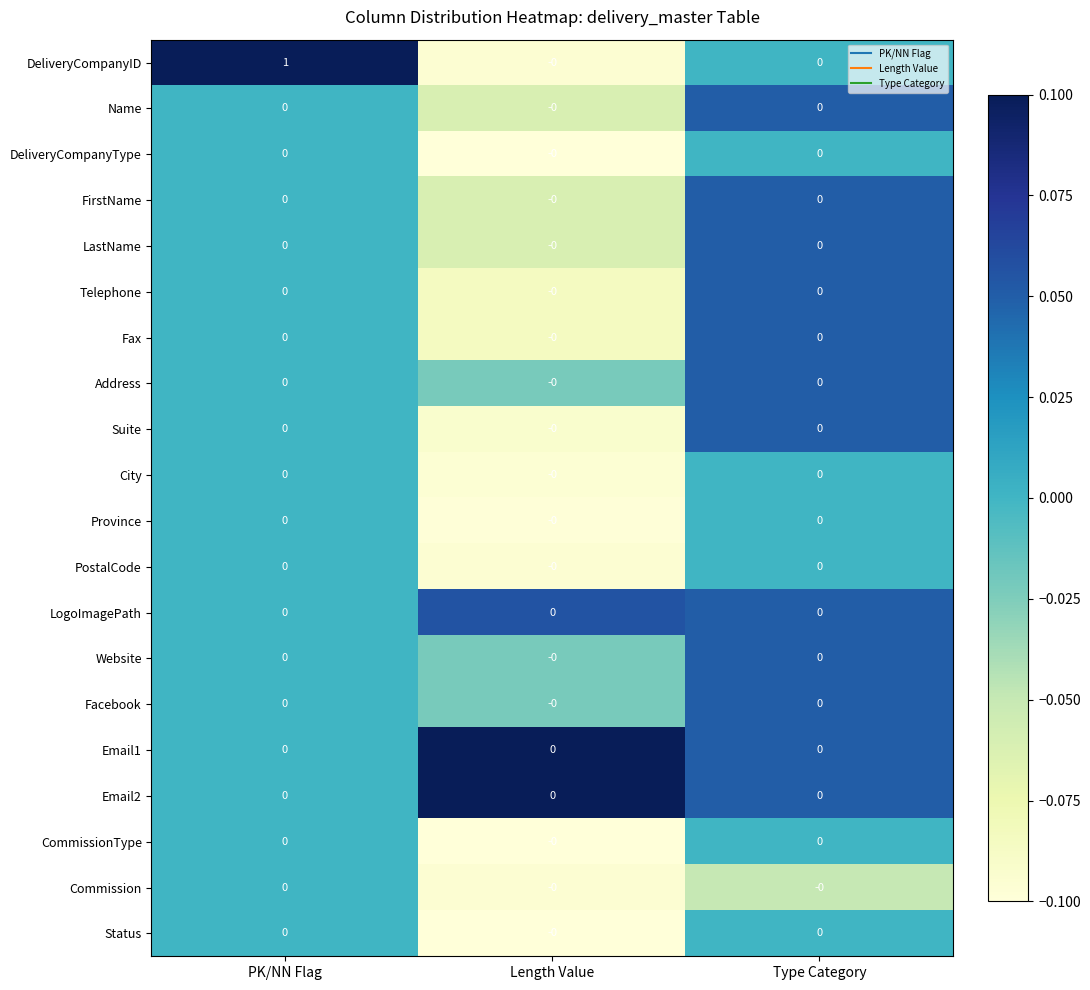

The Fax series shows 0 at Length Value. True or false?

True